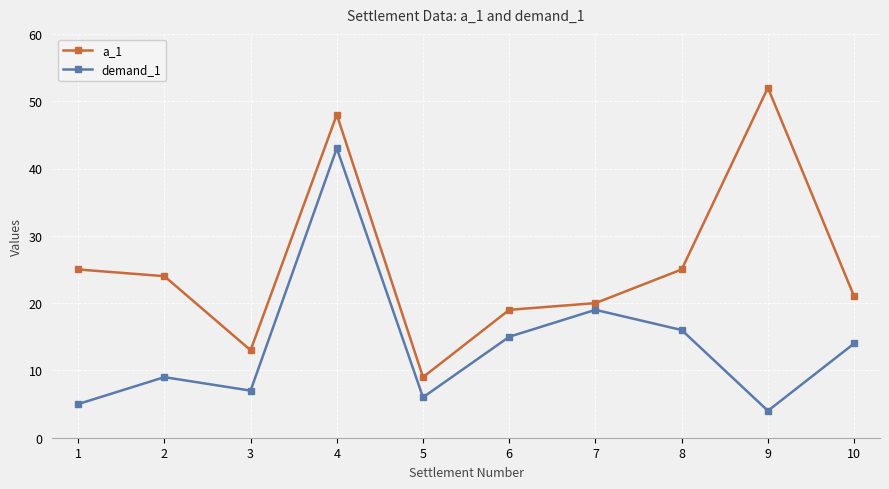

What is the difference between the second highest and second lowest values in the demand_1 series?

14